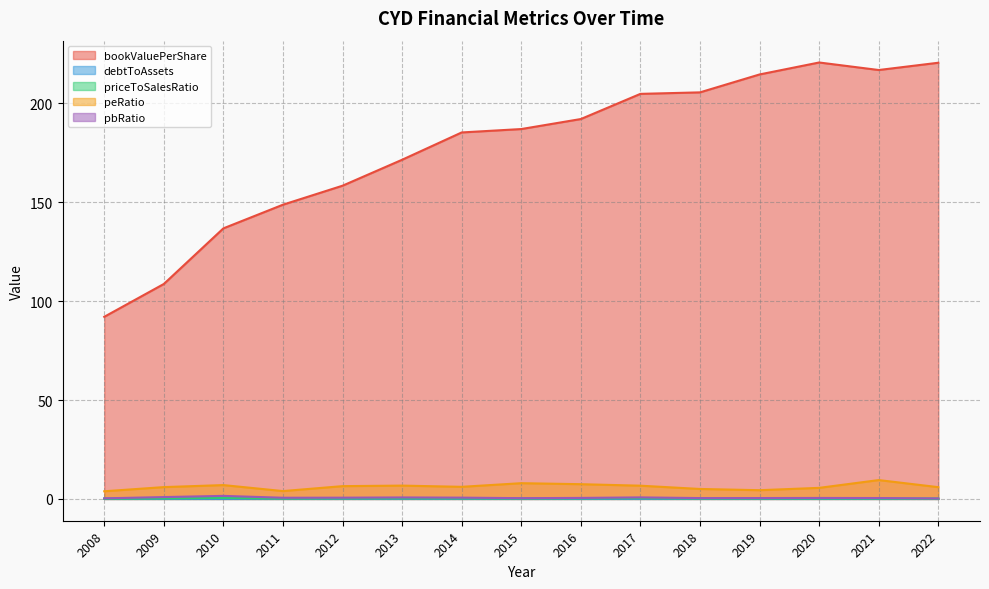

Which series has the largest range (max minus min)?

bookValuePerShare